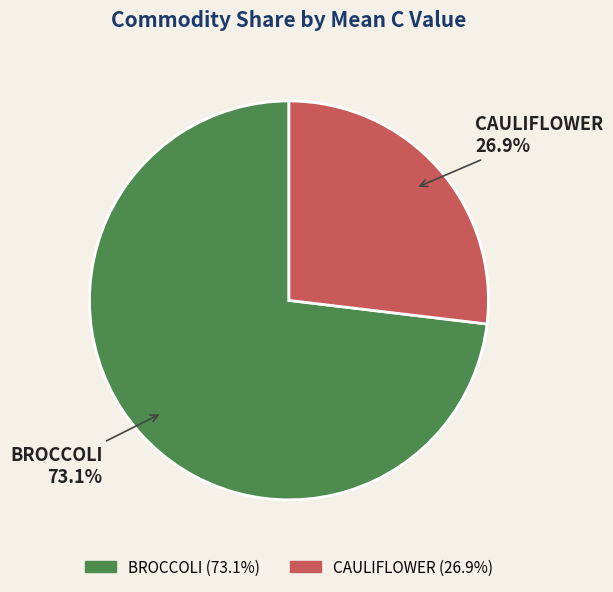

What portion of the pie excludes CAULIFLOWER?

73.1%